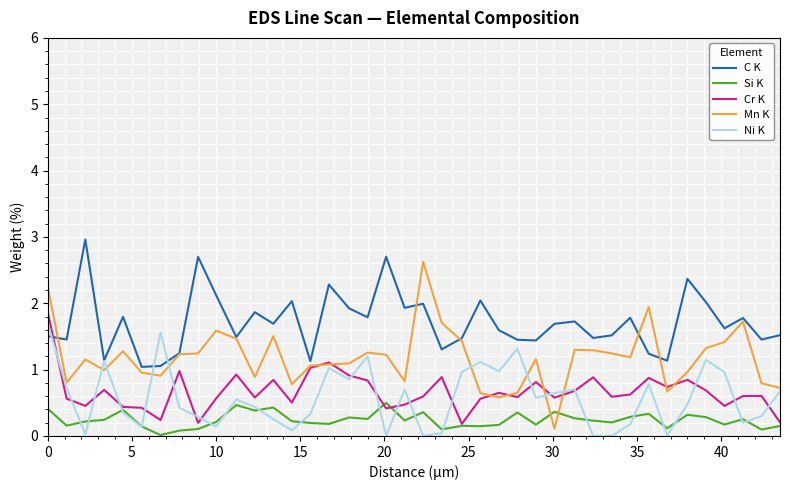

Which series has the largest range (max minus min)?

Mn K